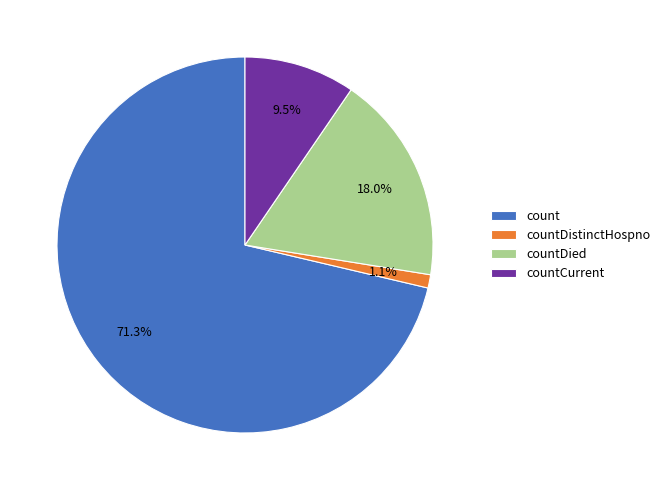

Approximately how many times larger is the value at countCurrent compared to count?

0.1